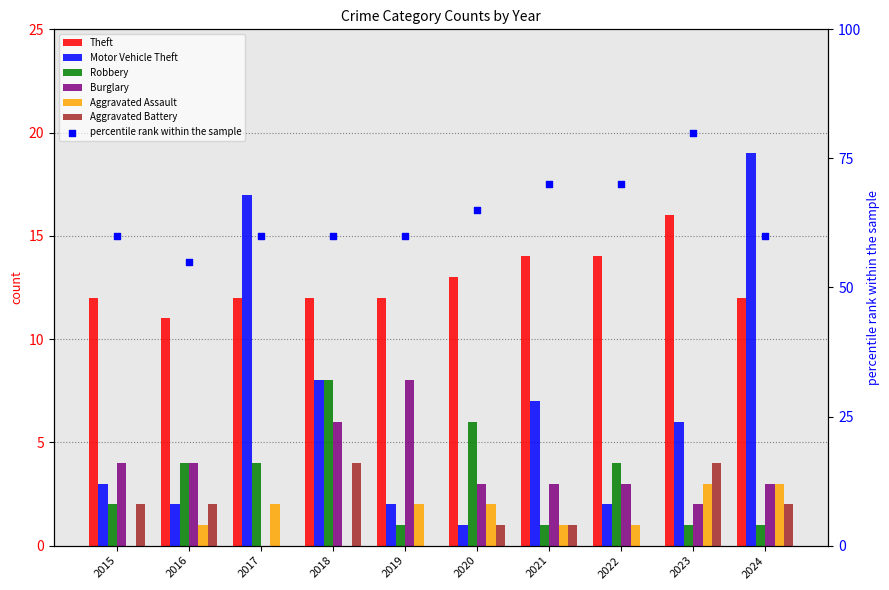

Which series has the largest total across all categories?

Theft